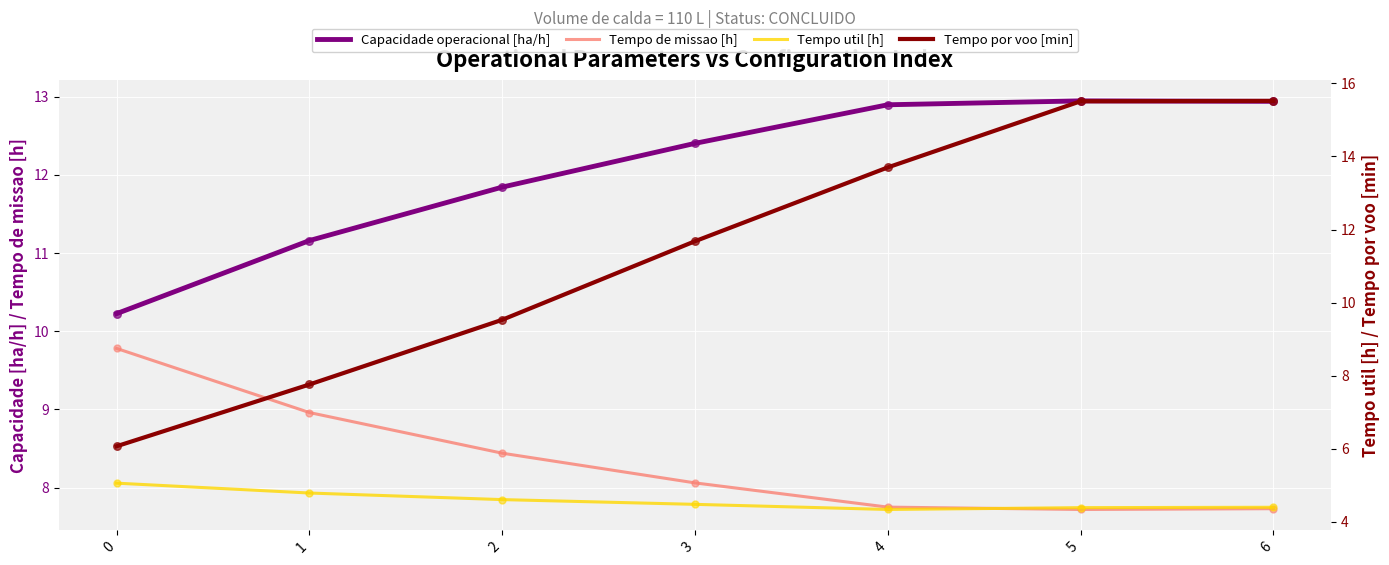

What is the total value across all series at 4?

38.7